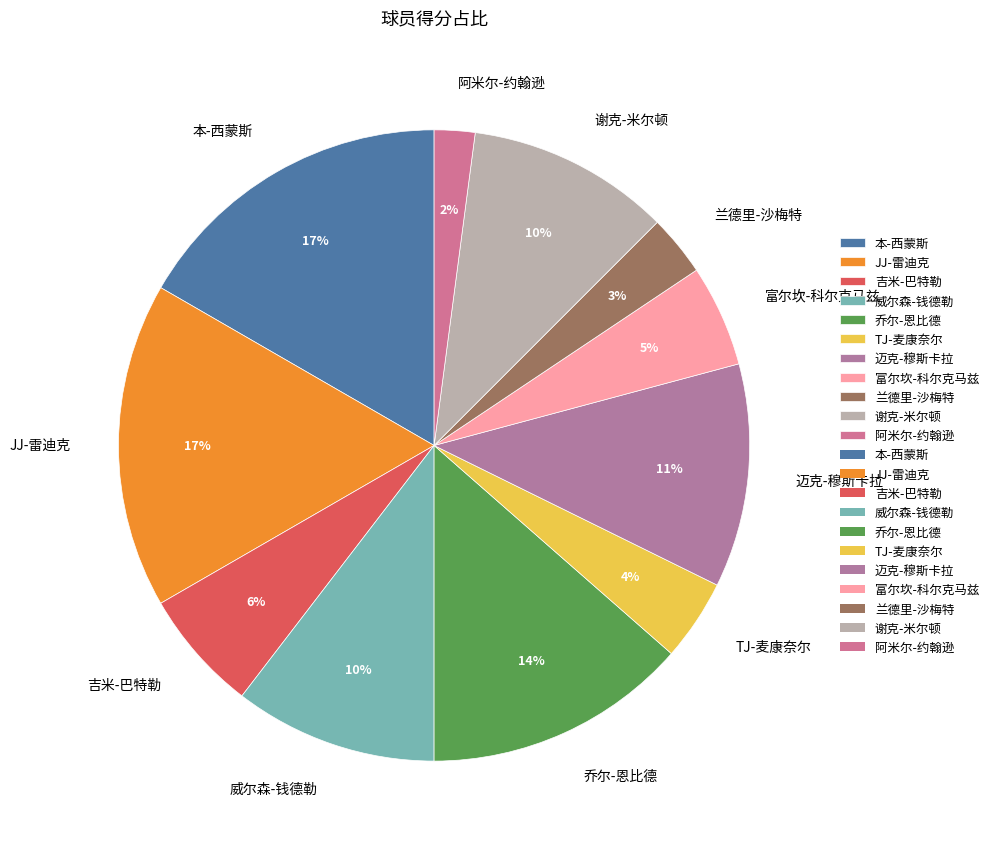

To the nearest percent, what percentage of the pie is 富尔坎-科尔克马兹?

5%